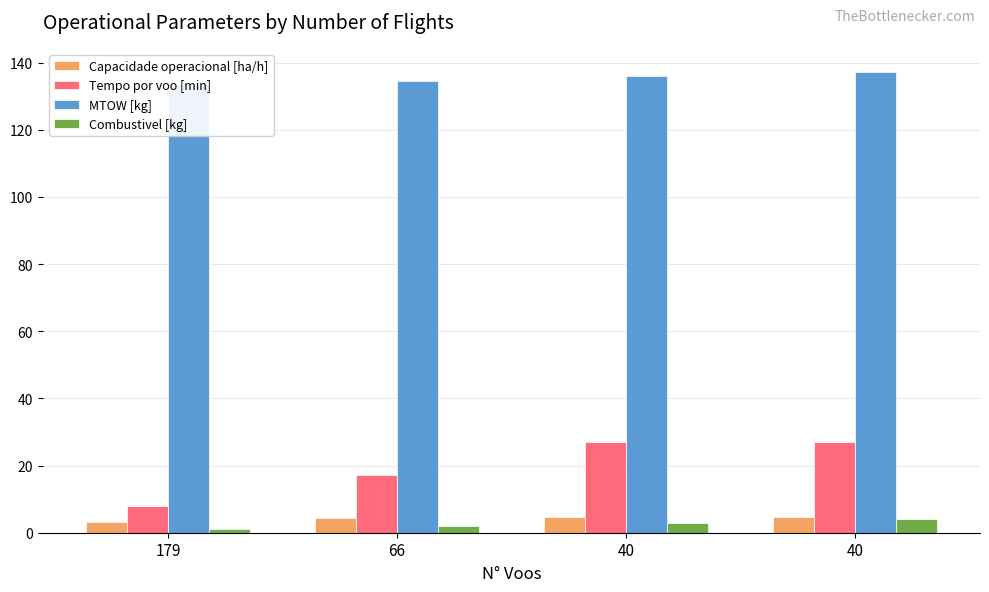

Which series changed the most between 66 and 40?

Tempo por voo [min]